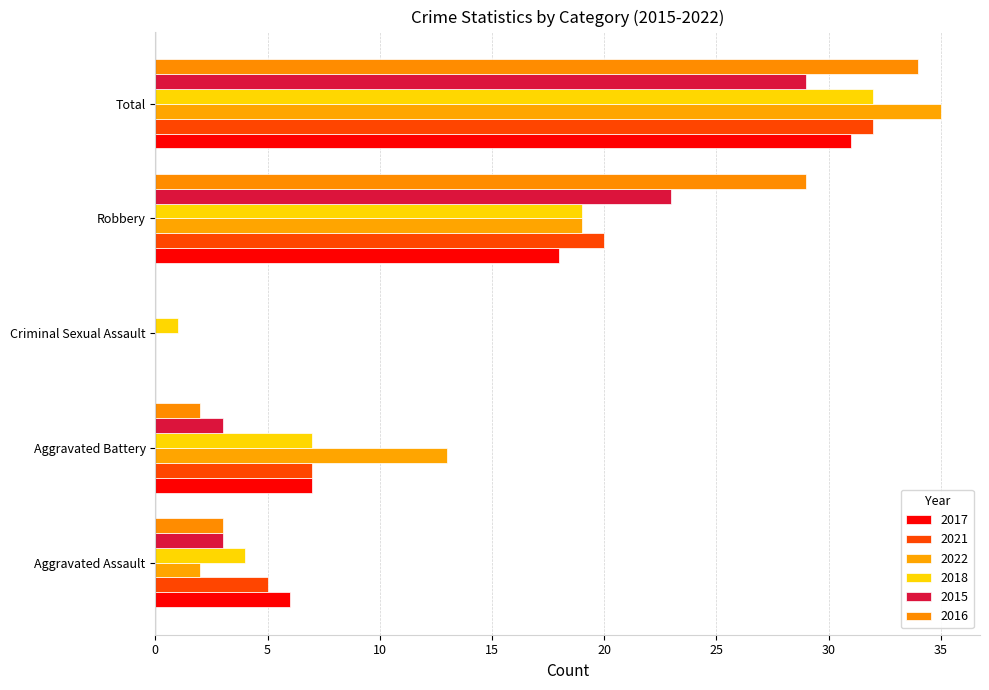

How many positive values does the 2015 series have?

4